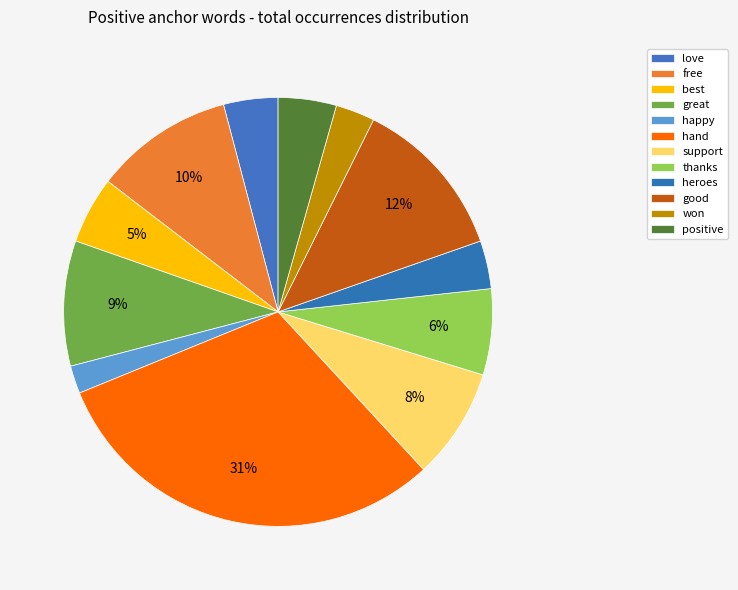

Is there a majority slice in this chart?

No